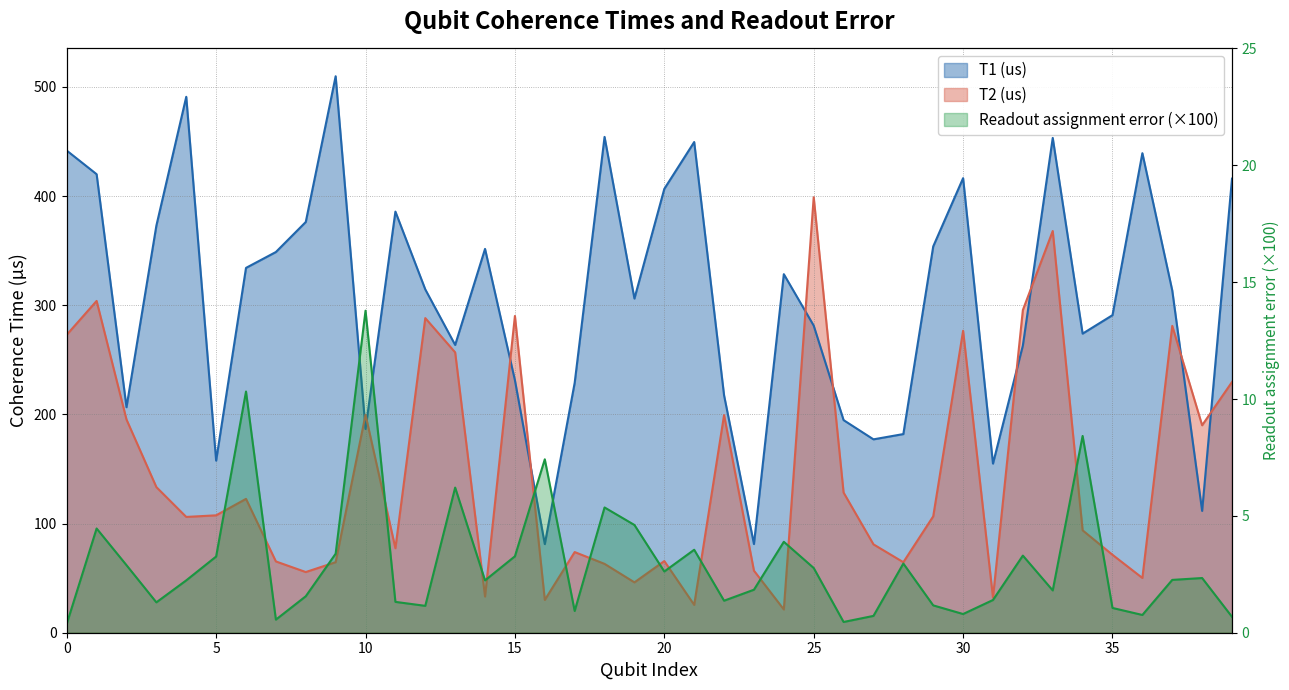

At which category is the sum across all series the highest?

33